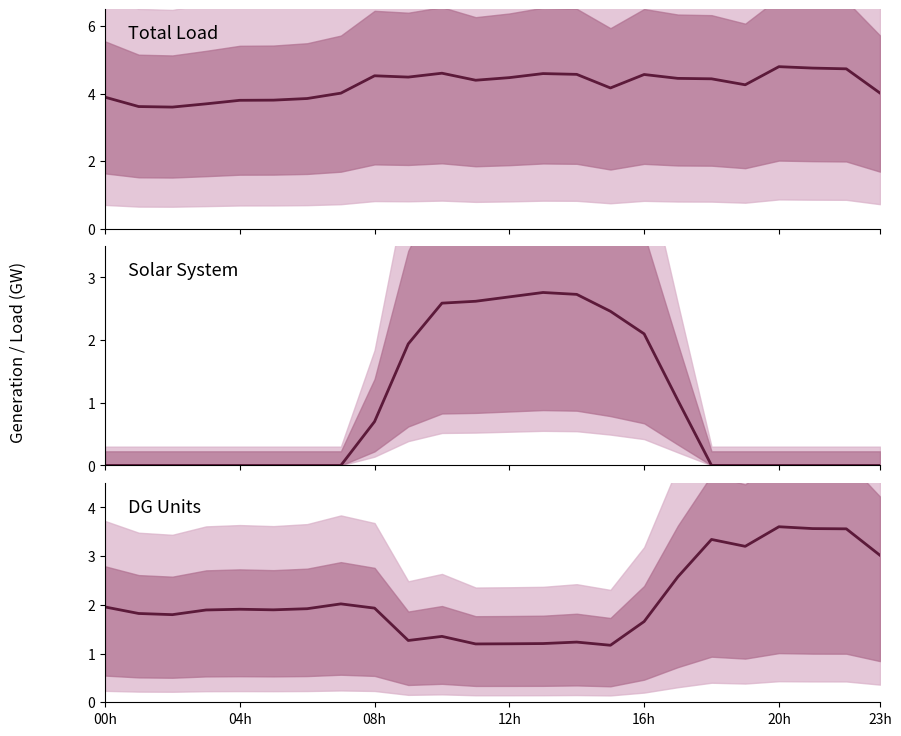

What is the average value of the DG # 1+6+7 (GW) series?

2.1